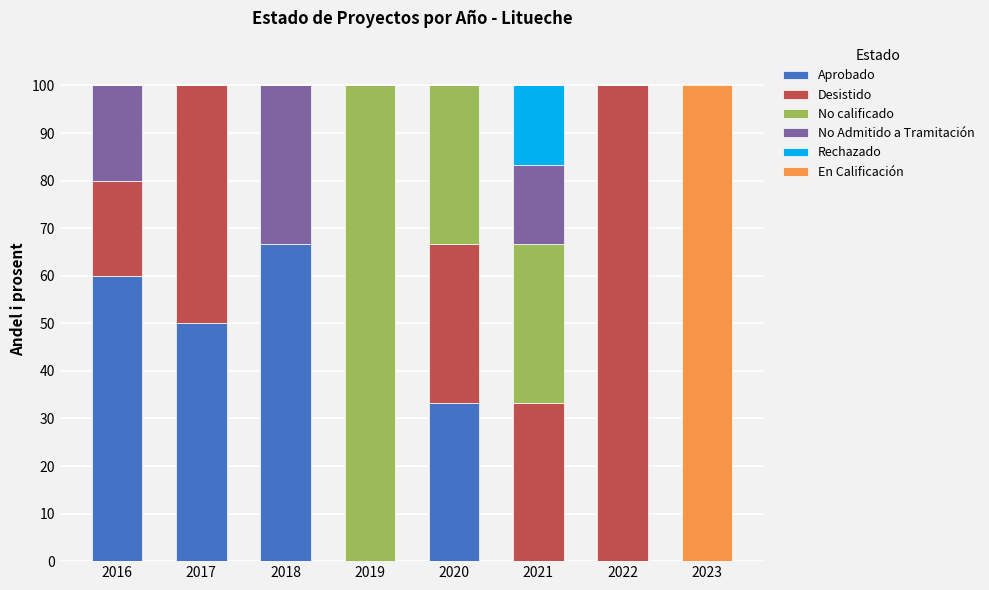

At which label does Aprobado reach its peak?

2018